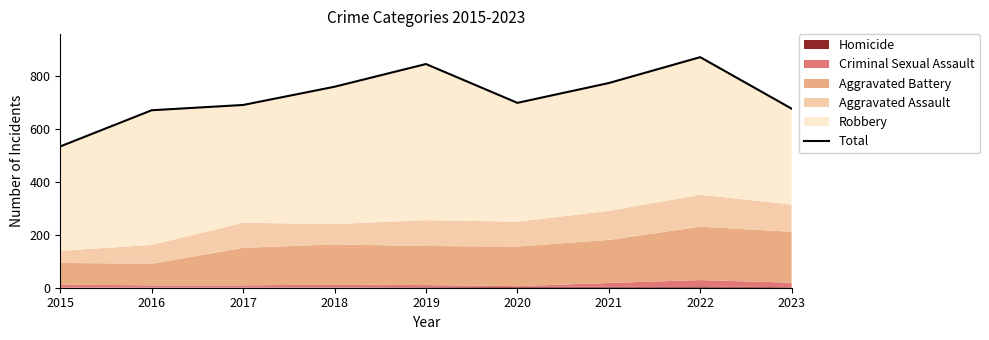

True or false: the data has more than 0 interior local peaks.

True